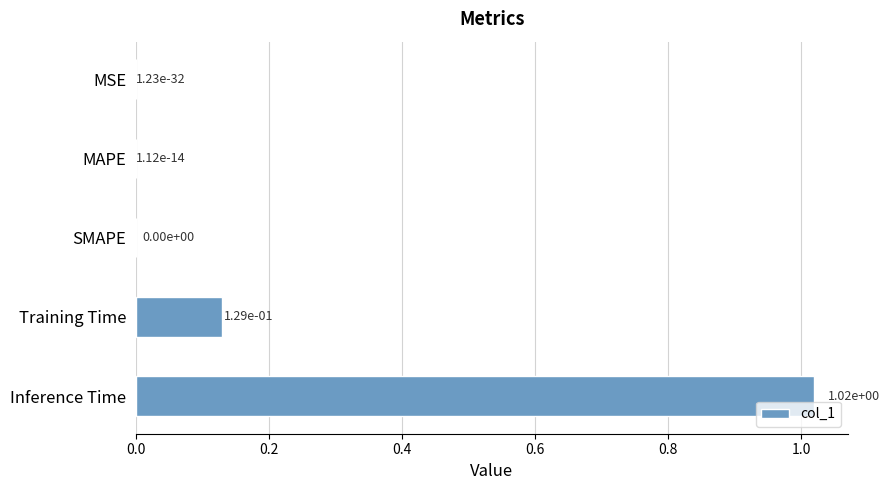

What is the sum of the values at Training Time and Inference Time?

1.1